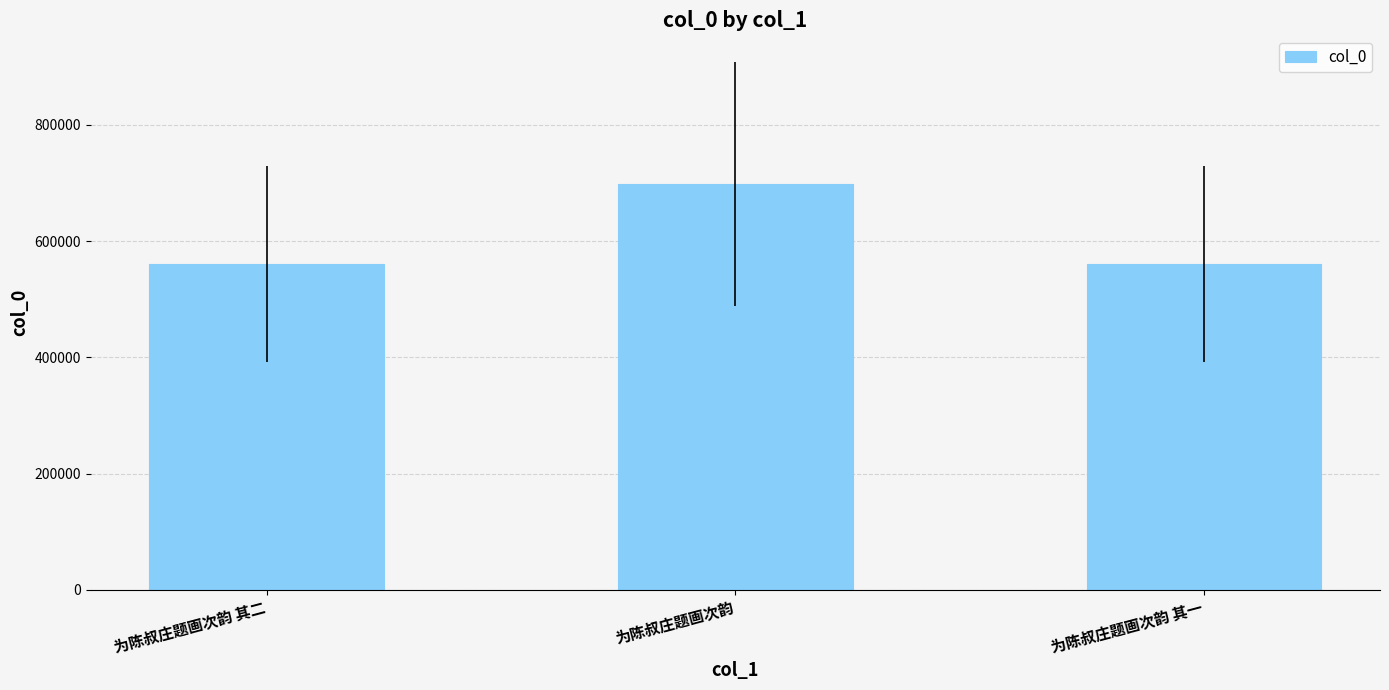

What is the change in value from 为陈叔庄题画次韵 其二 to 为陈叔庄题画次韵 其一?

-1